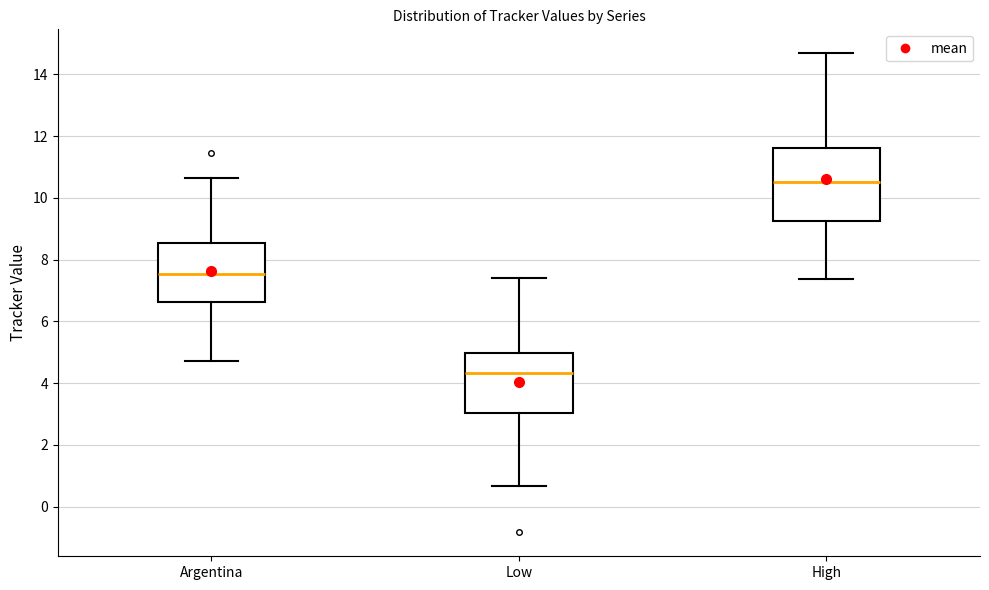

Which box is the tallest, from its lower edge to its upper edge?

High